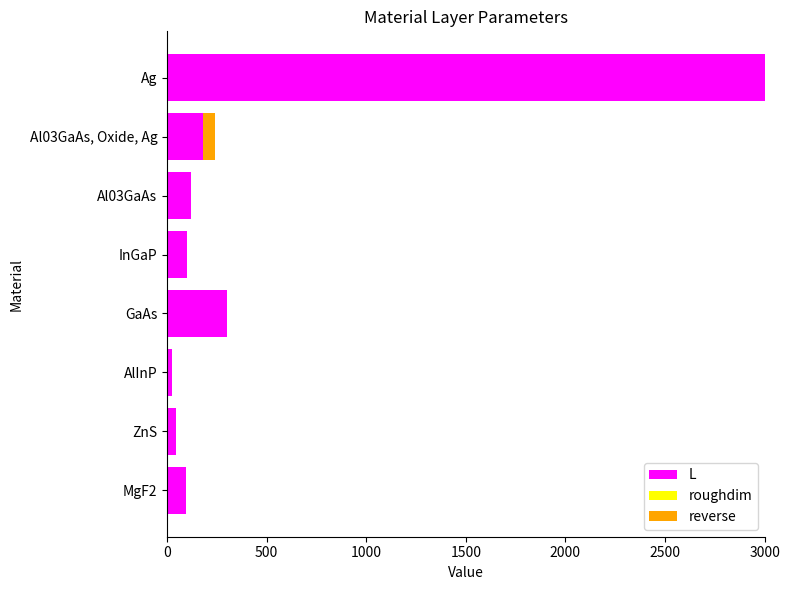

What is the maximum value for L?

3000